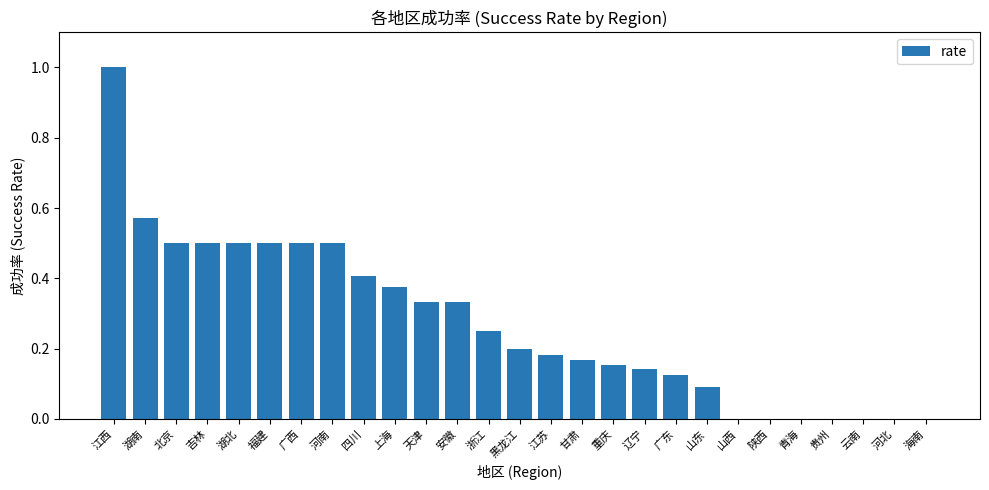

True or false: the data shows 0.0 at 河北.

True